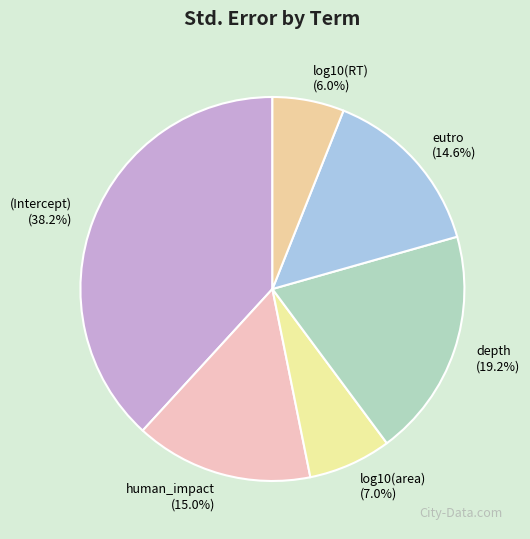

Count the number of slices in the pie.

6